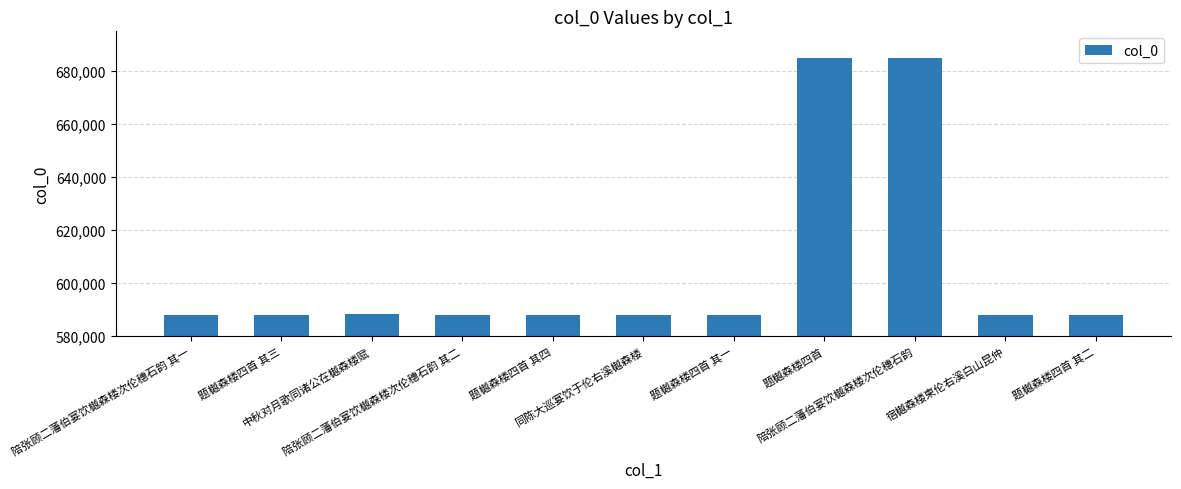

What is the label of the 6th bar from the left?

同陈大巡宴饮于伦右溪樾森楼